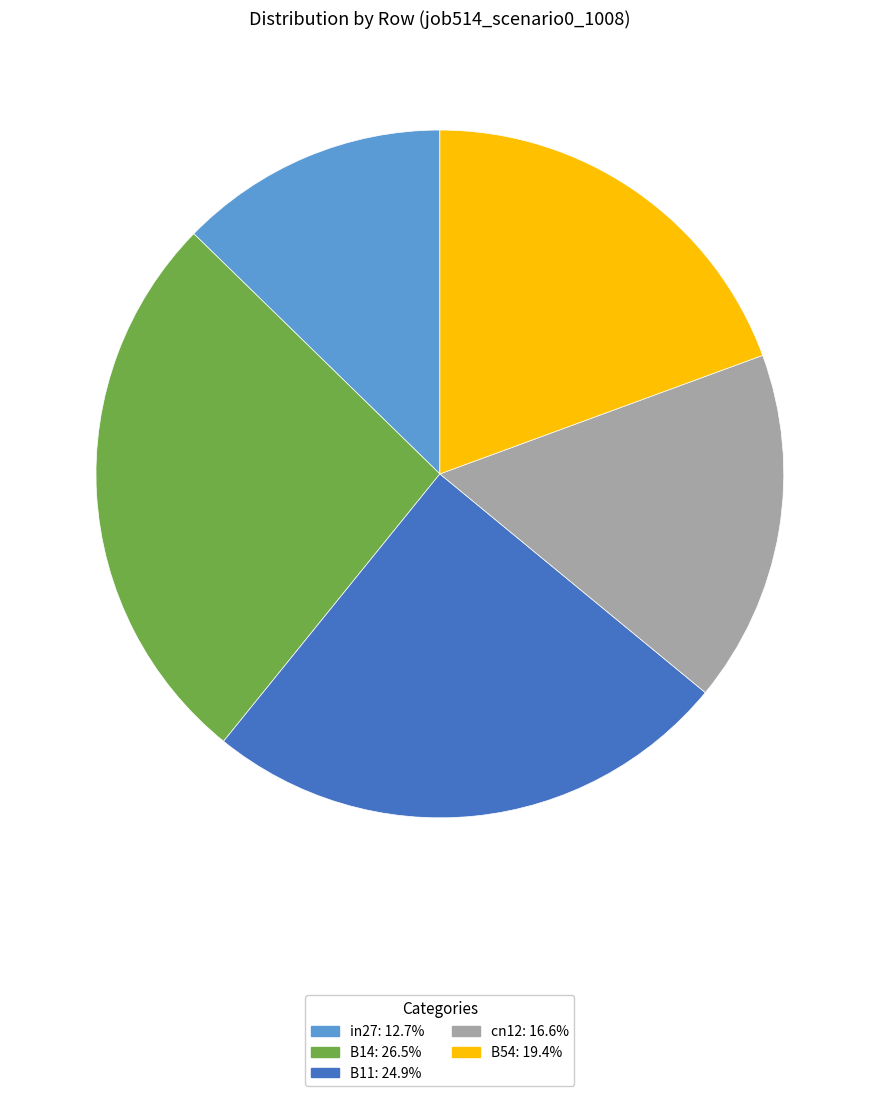

How many slices are in this pie chart?

5